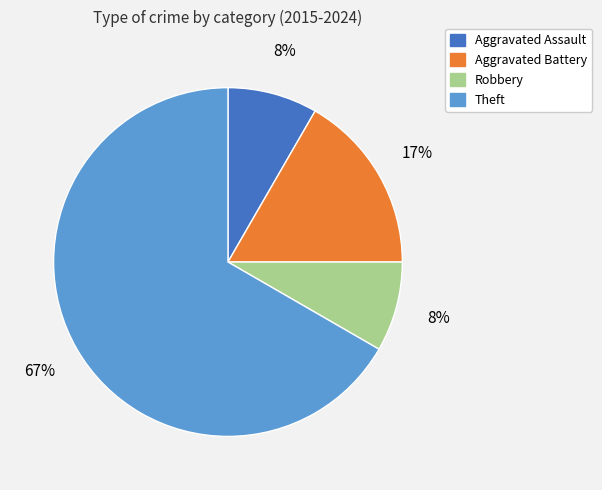

Is it true that Aggravated Assault is 8% of the pie?

True